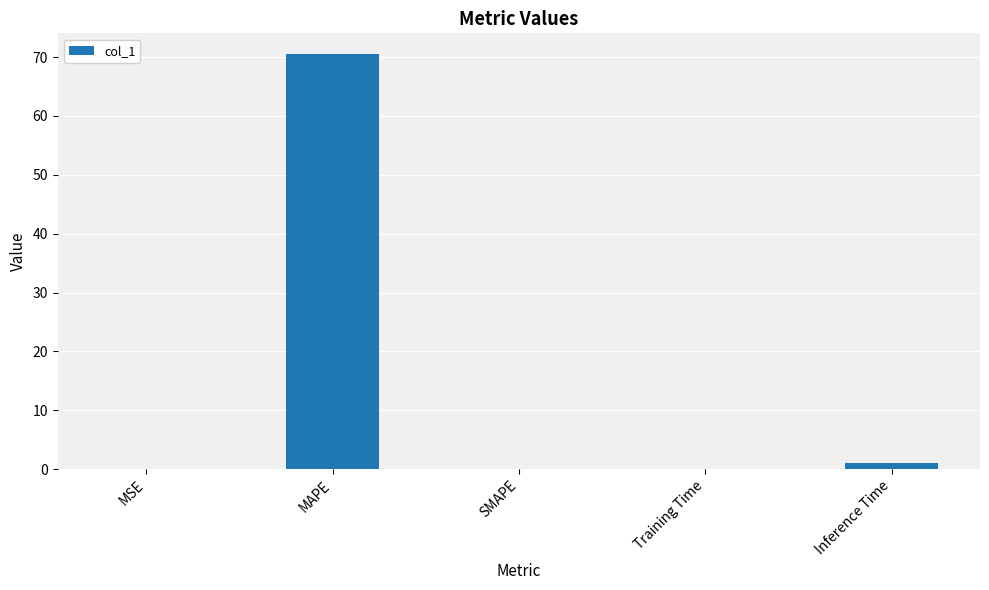

Are the bars grouped side by side (vs. stacked)?

No